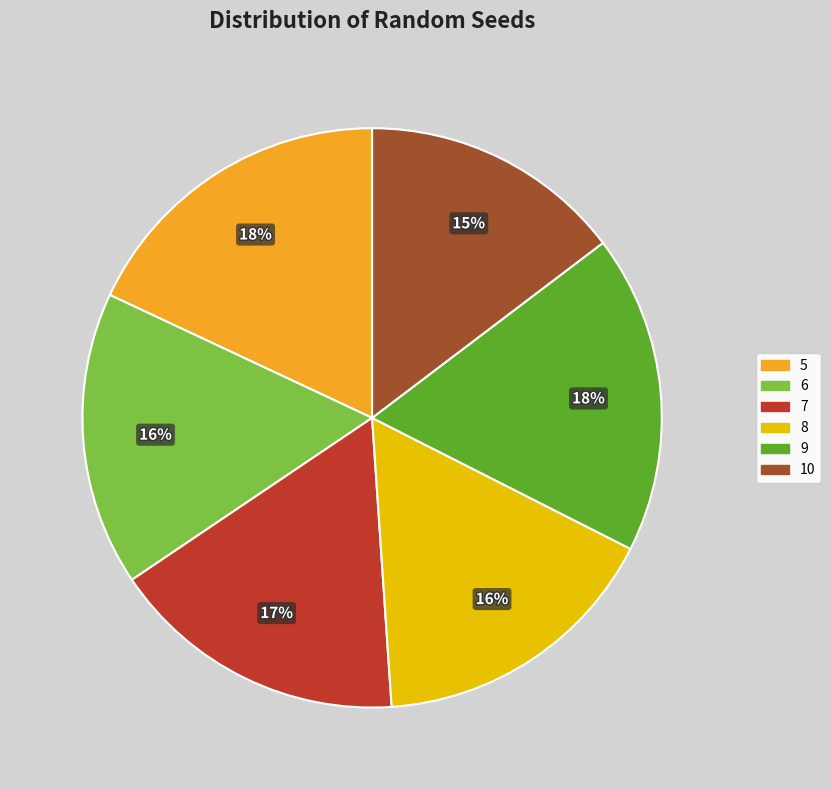

True or false: 7 accounts for 22% of the total.

False